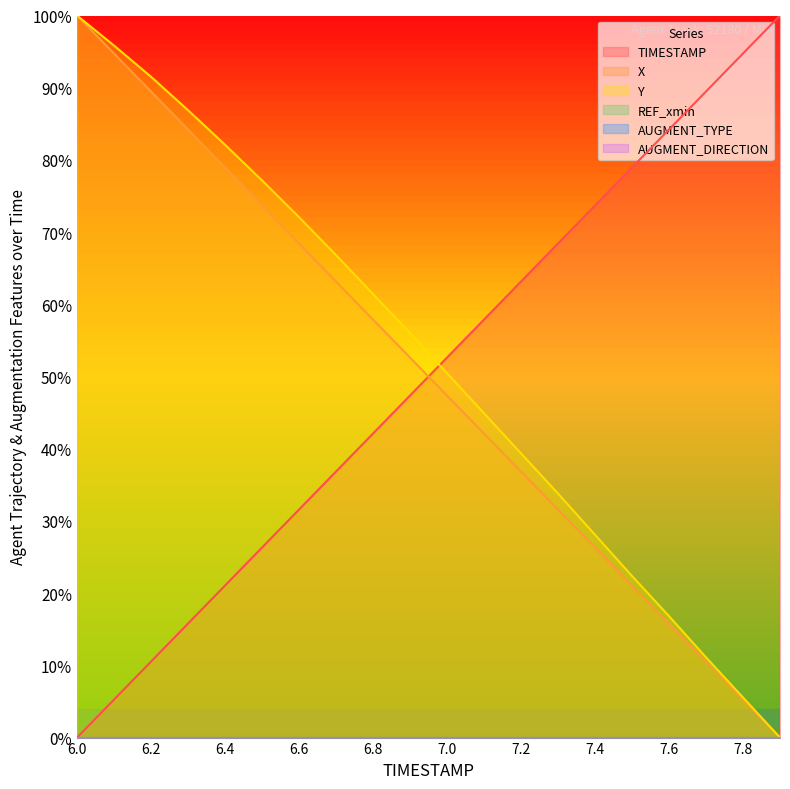

Which series ends up on top after the final intersection of Y and TIMESTAMP?

TIMESTAMP